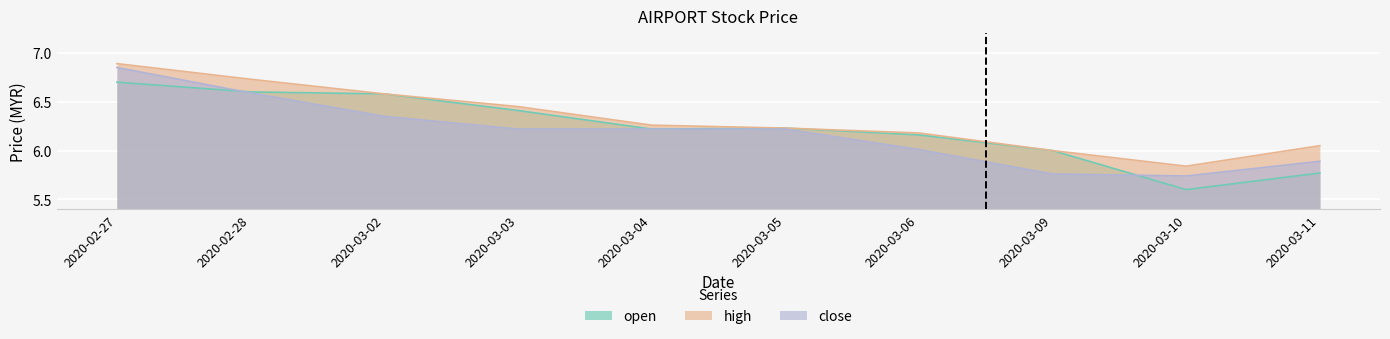

Is it true that close equals 6.6 at 2020-02-28?

True